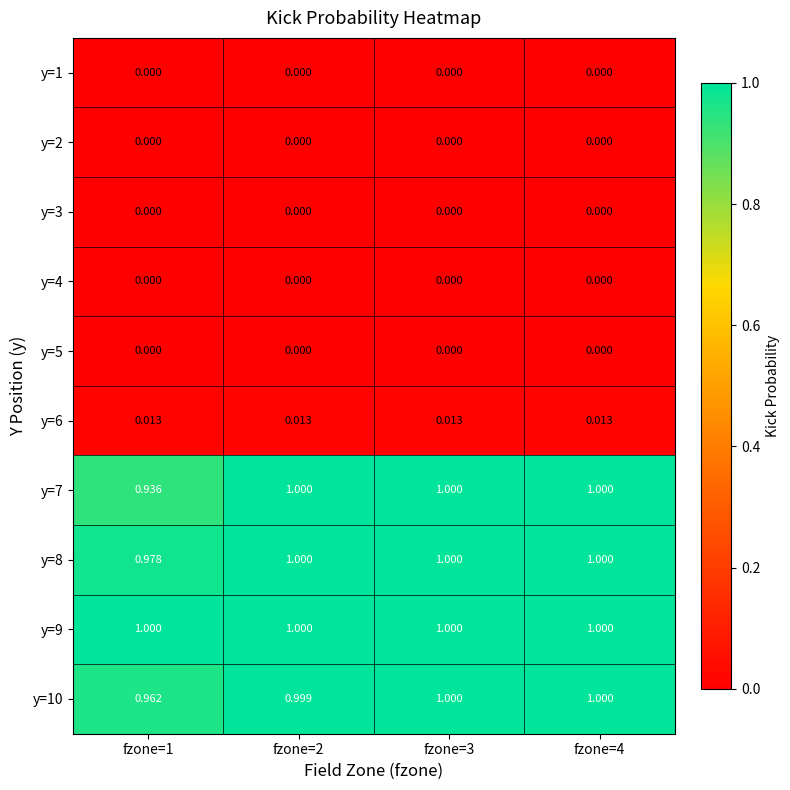

What is the difference between the highest and lowest values at fzone=1?

1.0